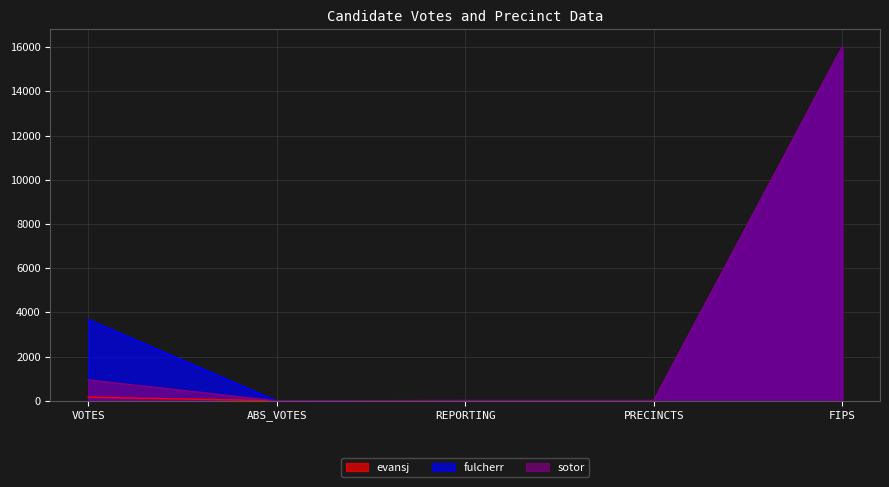

What is the sum of the sotor values at REPORTING and VOTES?

956